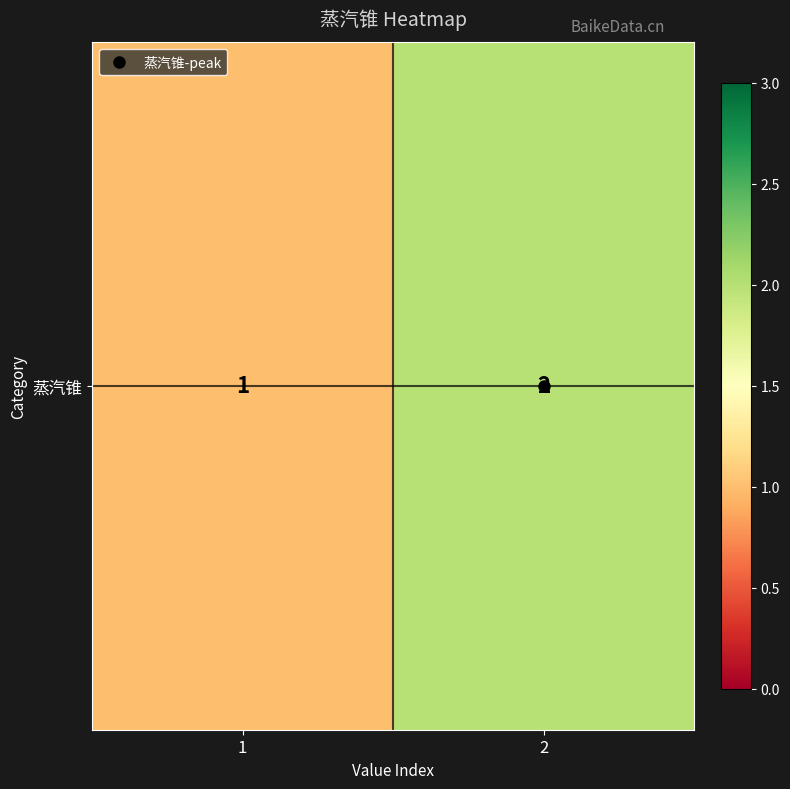

Which label corresponds to the largest value in the chart?

2